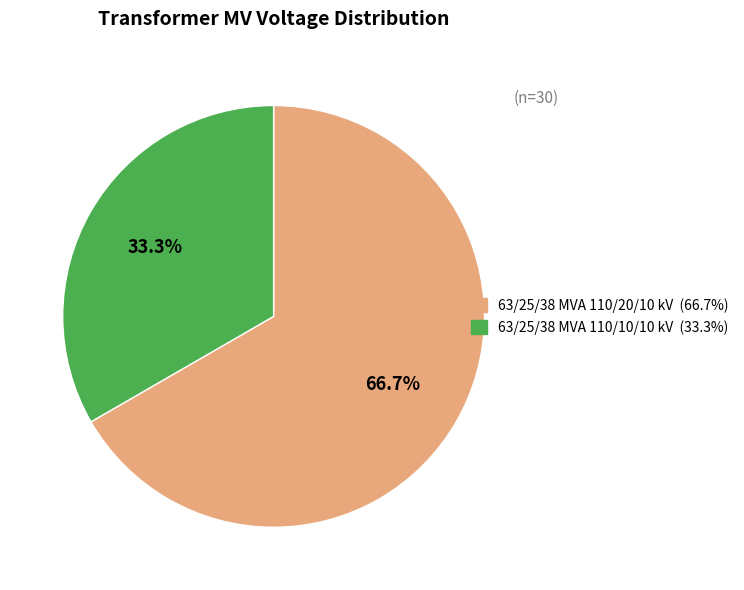

Is there a majority slice in this chart?

Yes